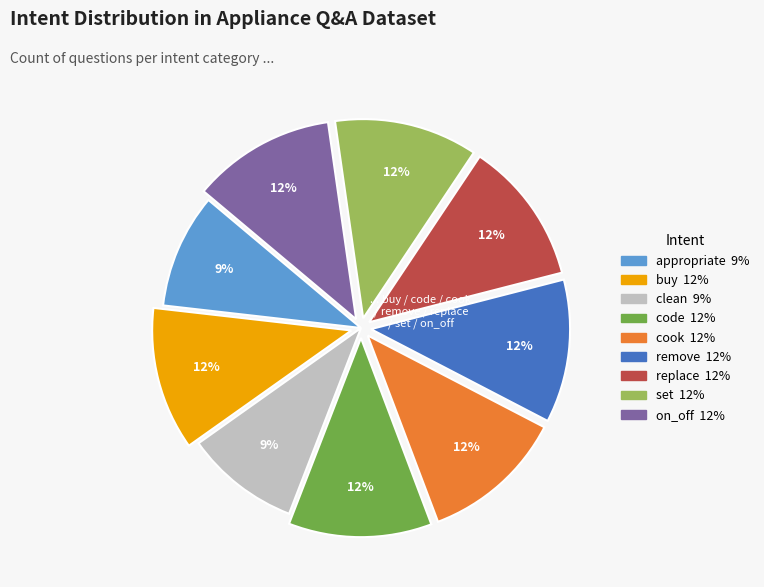

Is the sum of appropriate and replace greater than half?

No